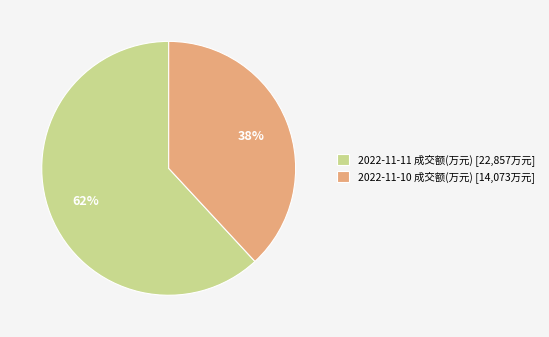

Combined, do 2022-11-10 成交额(万元) [14,073万元] and 2022-11-11 成交额(万元) [22,857万元] account for over 50%?

Yes